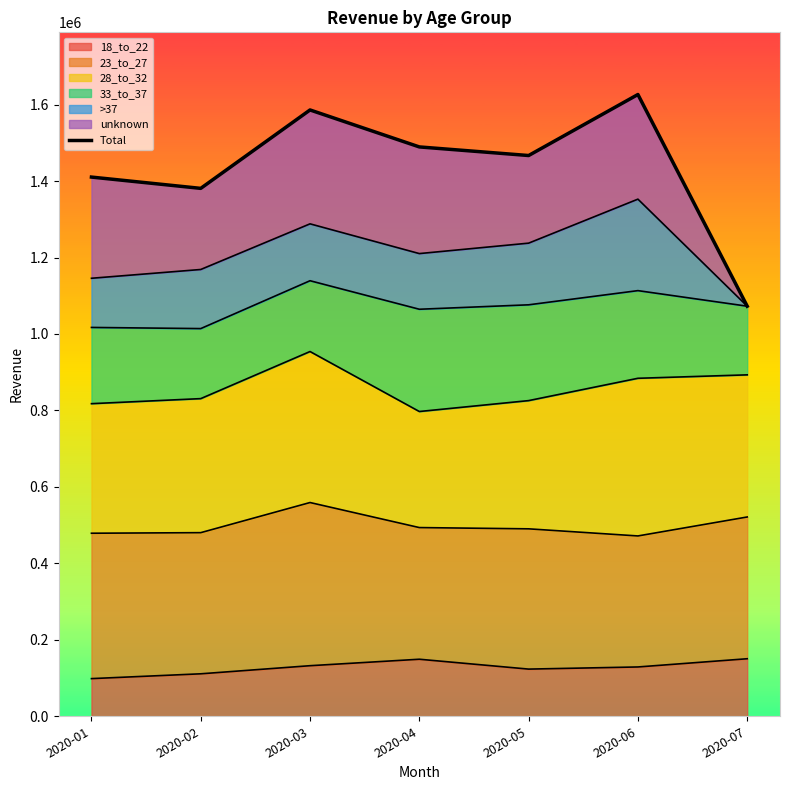

The value at 2020-03 is 2753041.8. True or false?

False